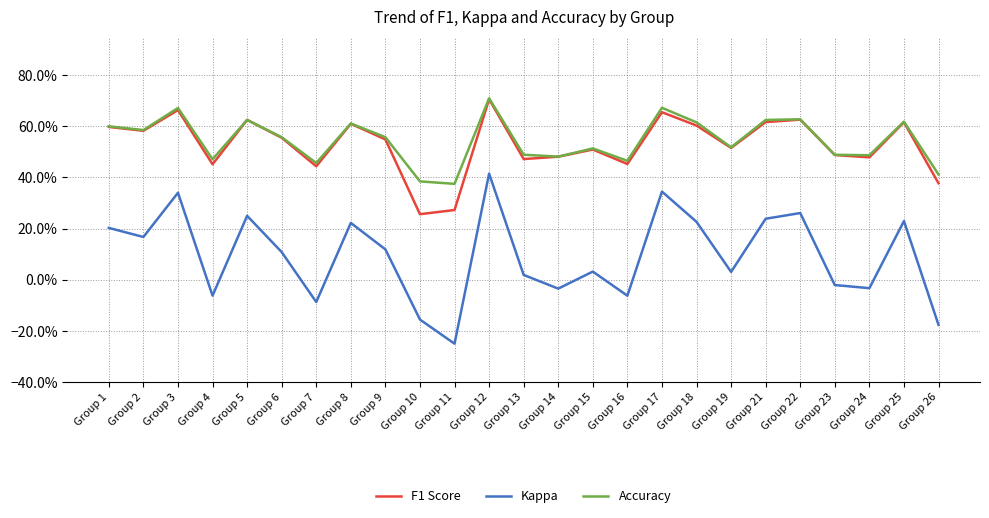

Which series has the widest spread of values?

Kappa